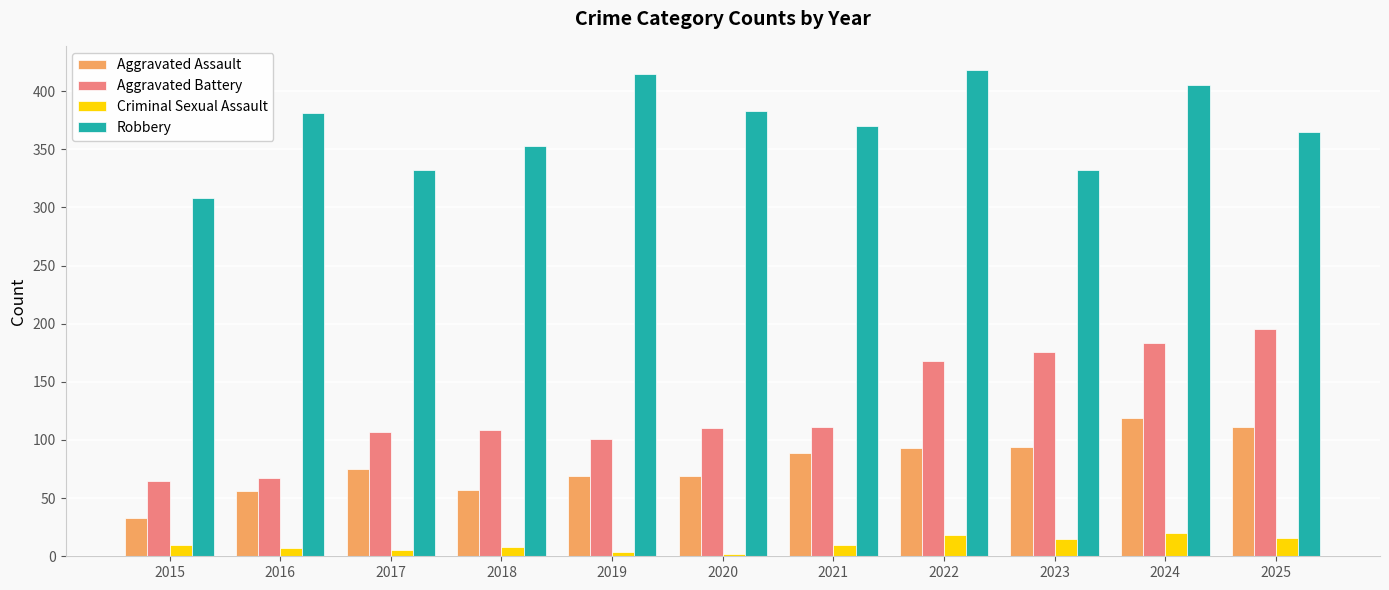

How many bars are there in each group?

4